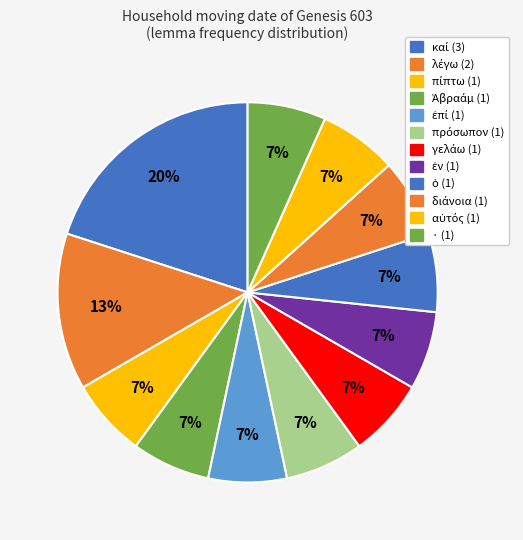

How many segments does this pie chart have?

12